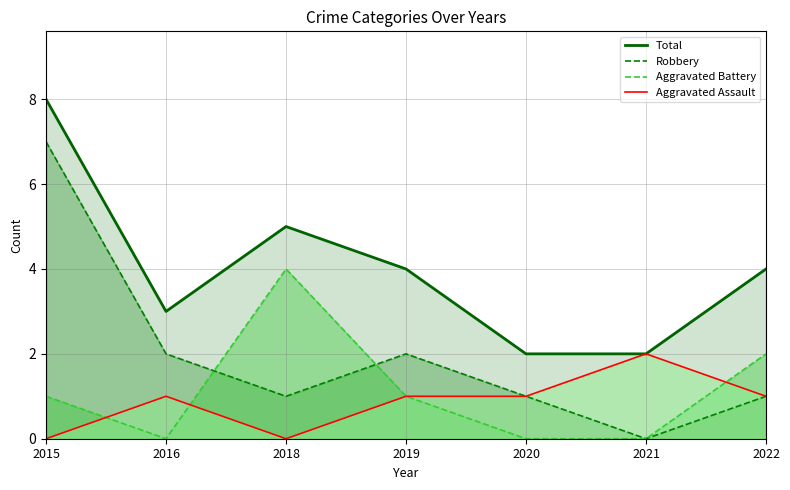

Reading left to right, list all the values displayed in this chart.

Total: 2015=8	2016=3	2018=5	2019=4	2020=2	2021=2	2022=4
Robbery: 2015=7	2016=2	2018=1	2019=2	2020=1	2021=0	2022=1
Aggravated Battery: 2015=1	2016=0	2018=4	2019=1	2020=0	2021=0	2022=2
Aggravated Assault: 2015=0	2016=1	2018=0	2019=1	2020=1	2021=2	2022=1